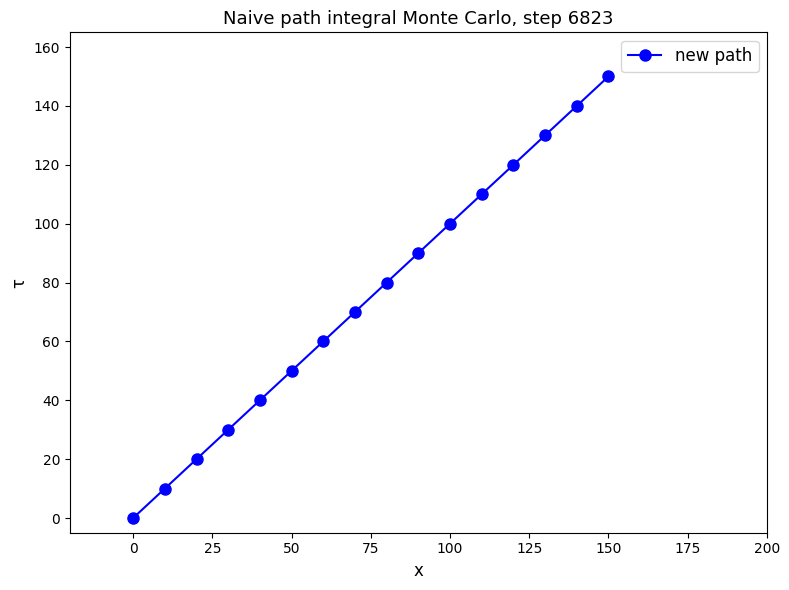

Reading right to left, extract all data points from this chart.

150	140	130	120	110	100	90	80	70	60	50	40	30	20	10	0